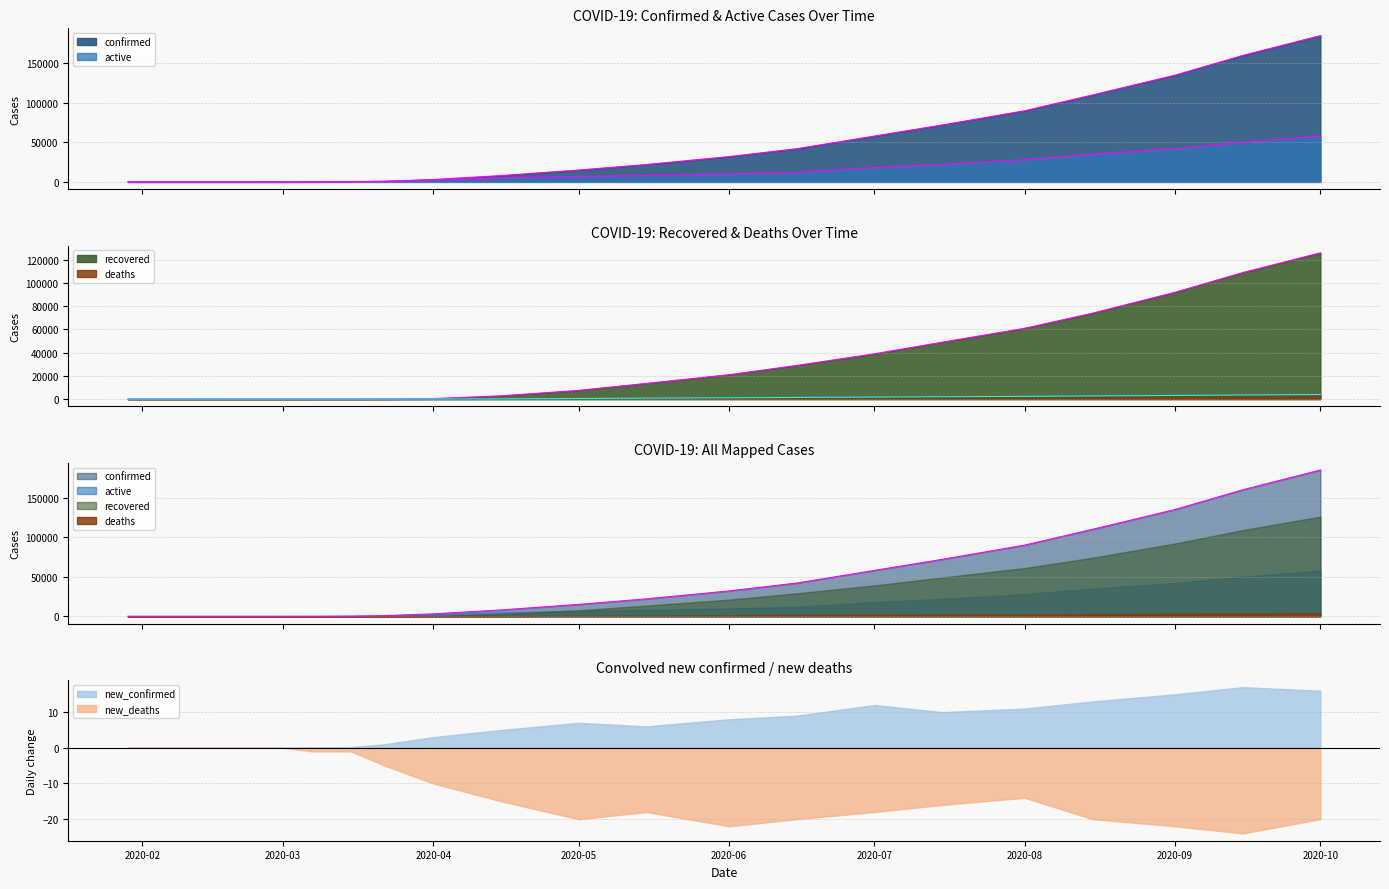

Read the deaths value at 2020-04-15, to the nearest 10.

200